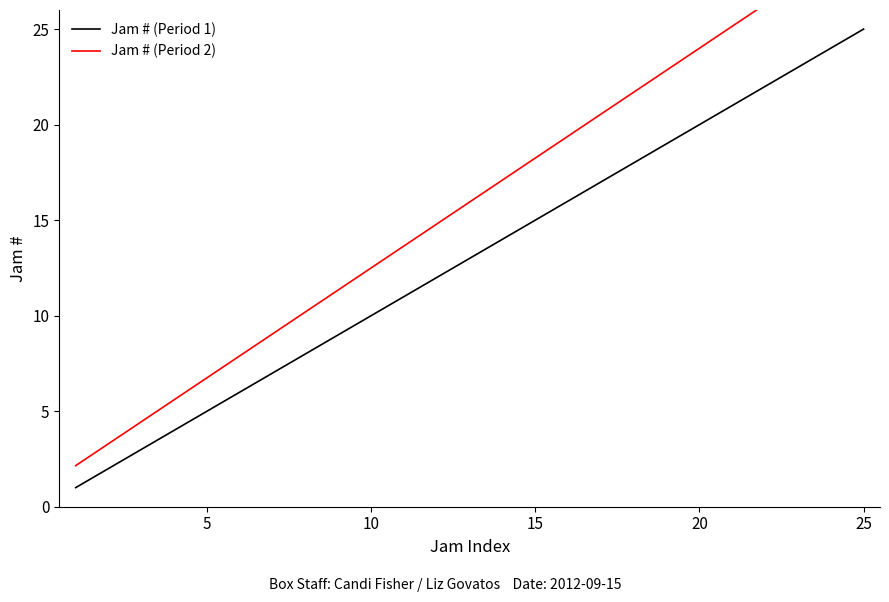

Count the number of data series in this chart.

2